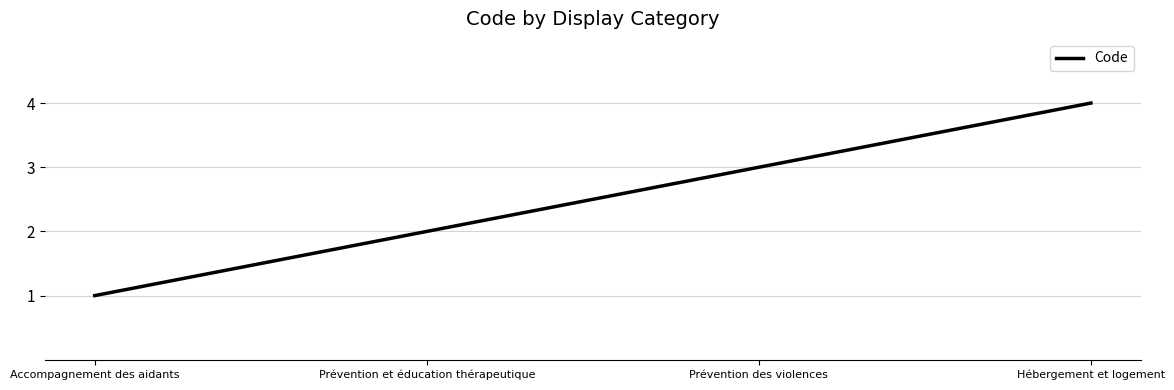

Rank the categories by value from highest to lowest.

Hébergement et logement, Prévention des violences, Prévention et éducation thérapeutique, Accompagnement des aidants